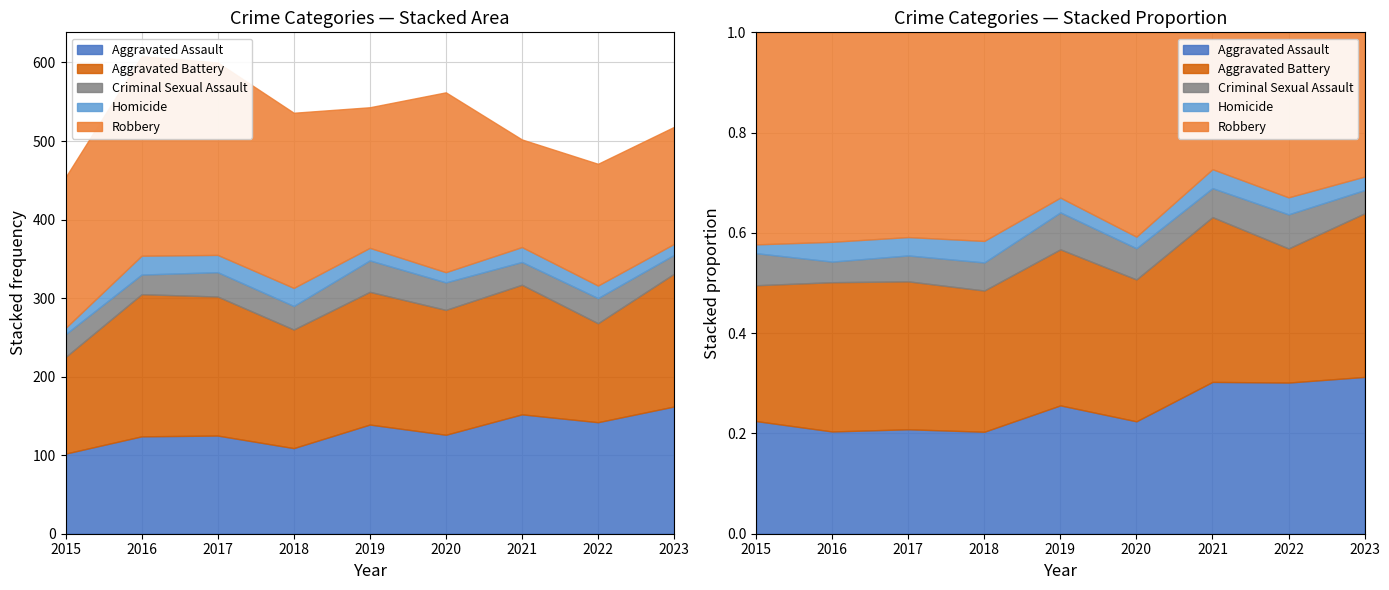

True or false: Aggravated Battery has a value of 123 at 2015.

True